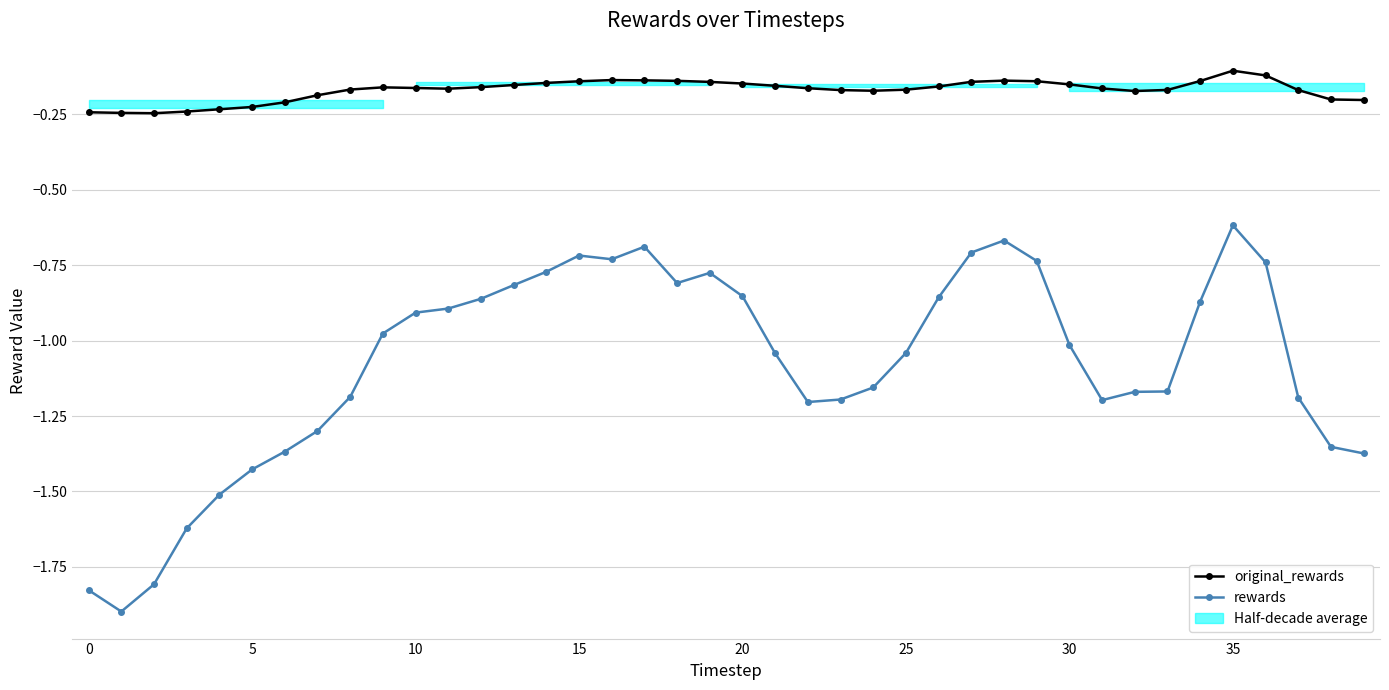

True or false: original_rewards and rewards cross at least once.

False